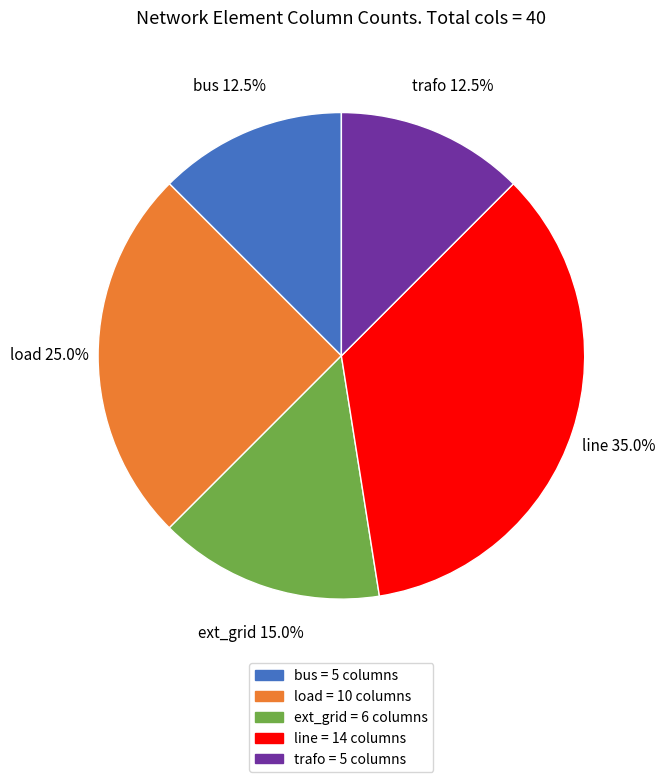

What percentage is NOT represented by line = 14 columns?

65.0%